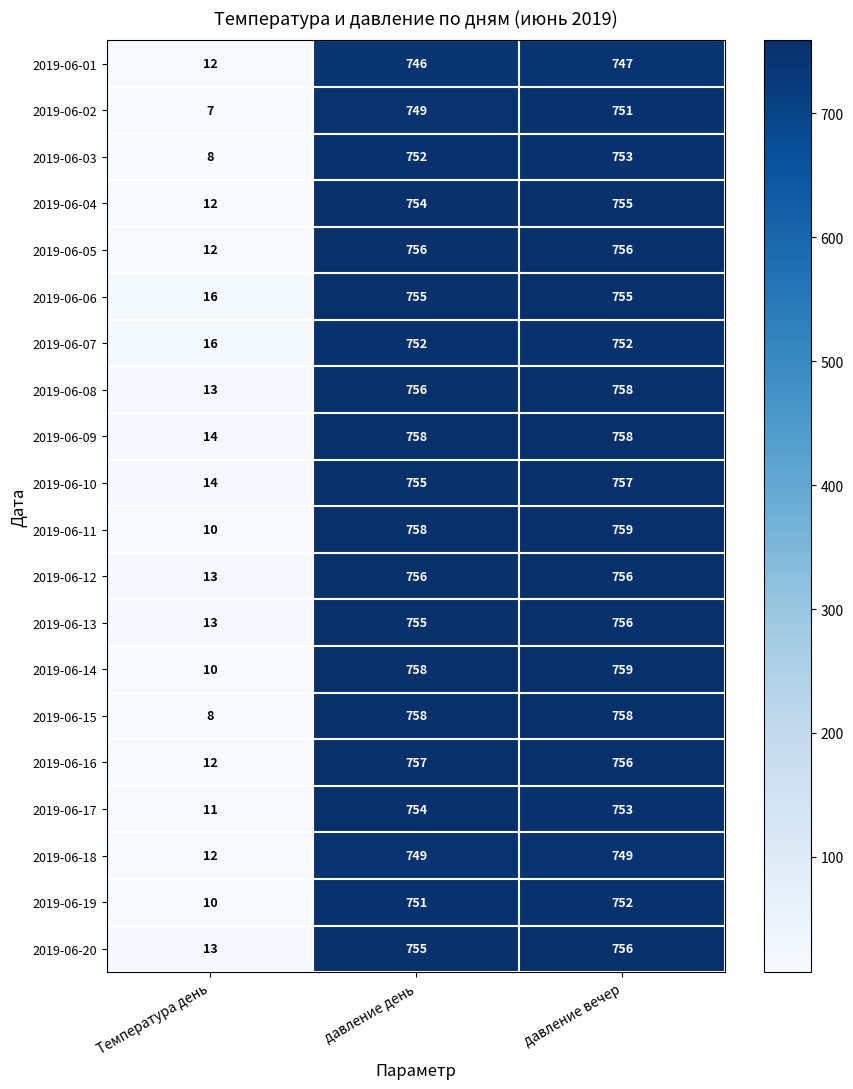

What is the sum of the 2019-06-16 values at давление день and Температура день?

769